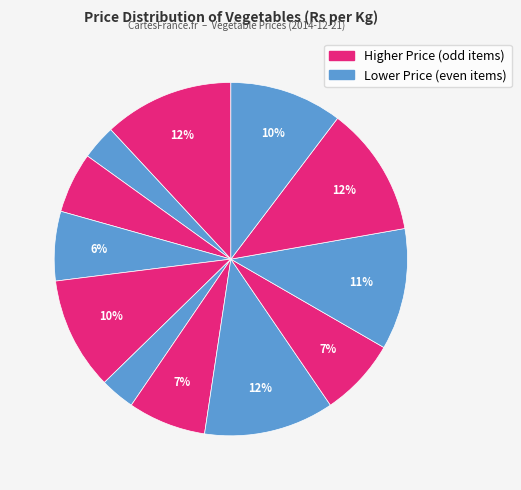

Is there a majority slice in this chart?

No